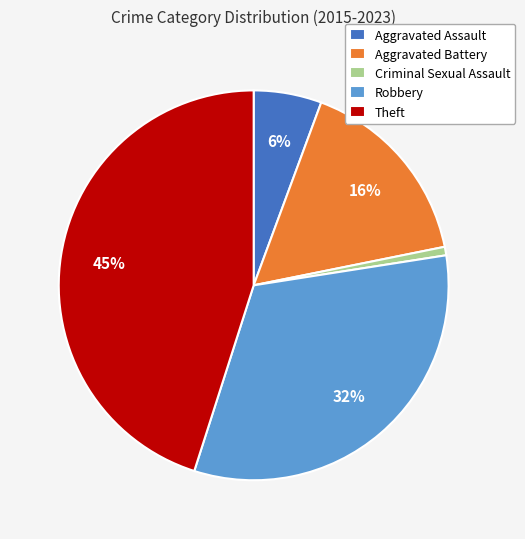

Rank the categories by value from lowest to highest.

Criminal Sexual Assault, Aggravated Assault, Aggravated Battery, Robbery, Theft